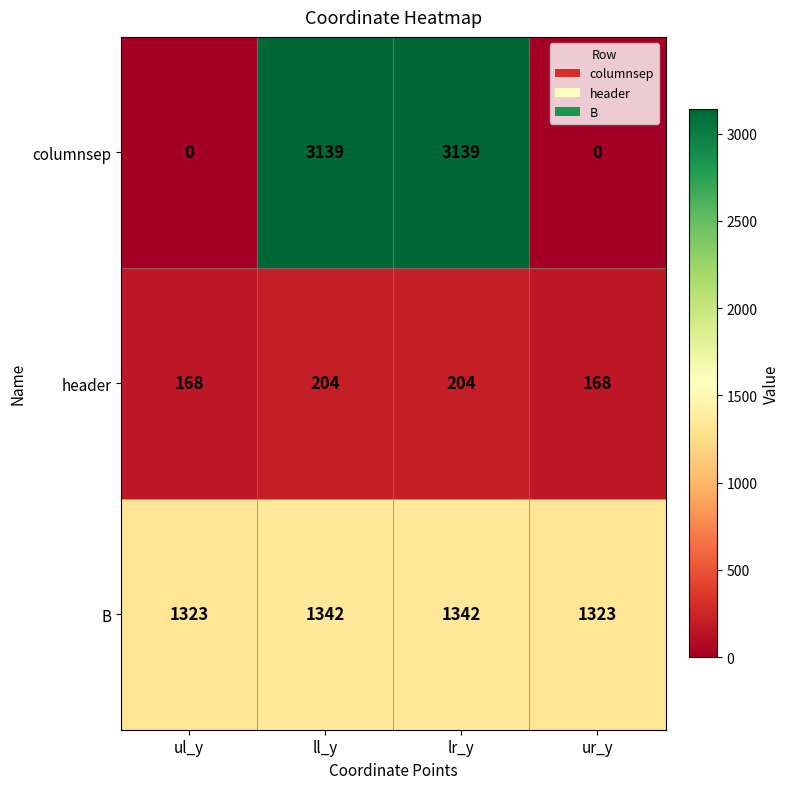

What is the maximum value for columnsep?

3139